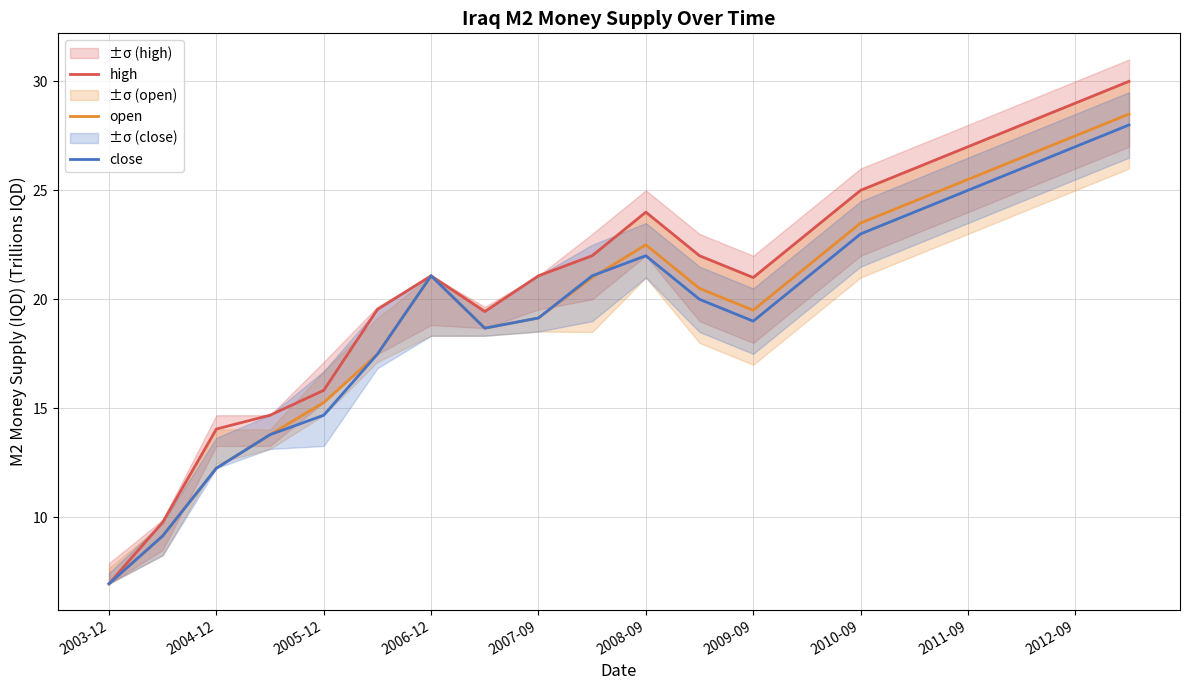

At which category does high reach its first local peak?

2006-12